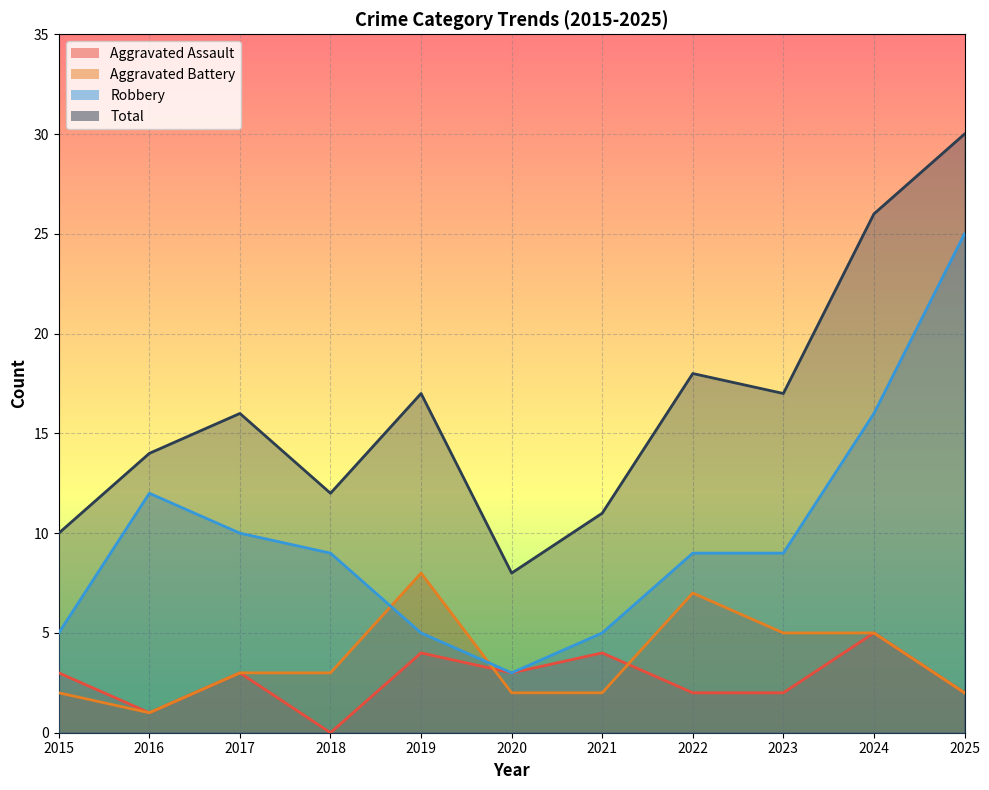

What is the sum of all Aggravated Battery values?

40